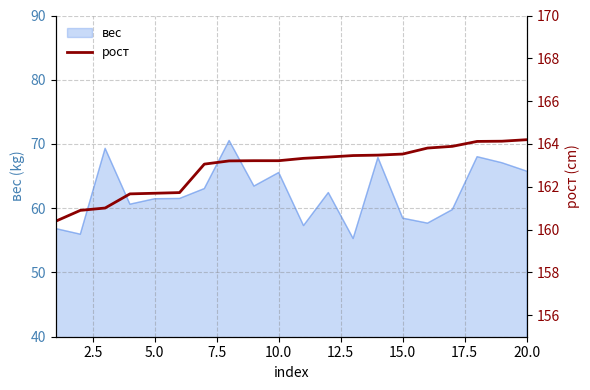

What is the minimum value shown in the chart?

160.4